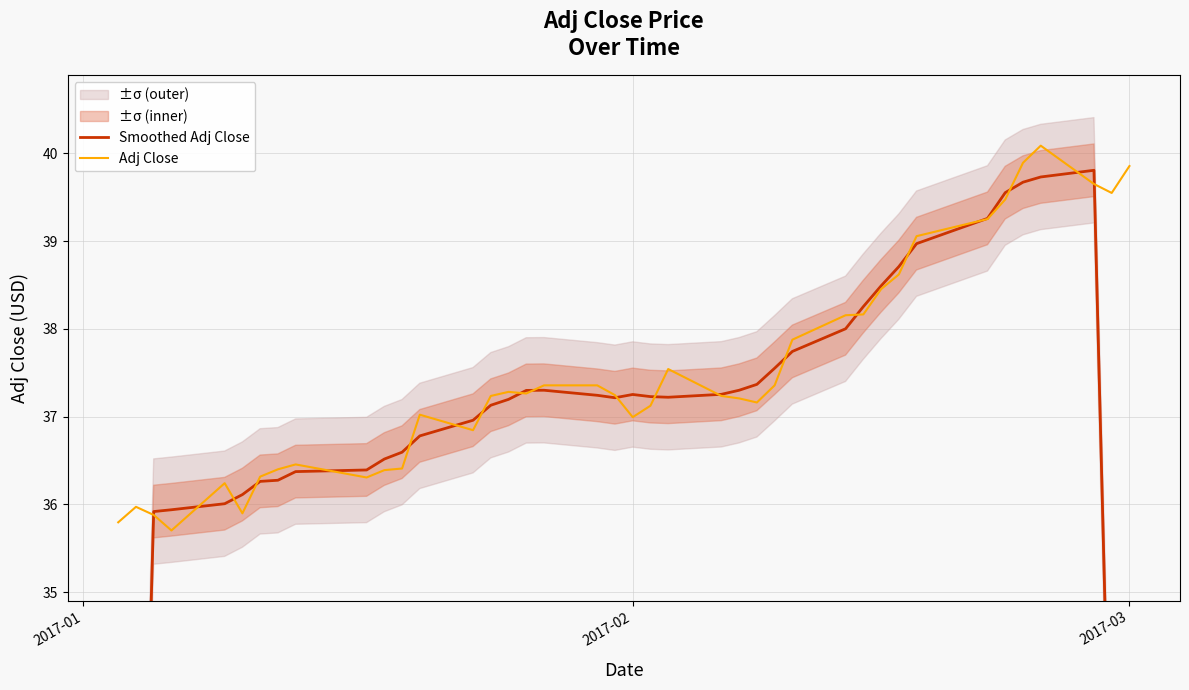

What is the value of the Smoothed Adj Close point at the 40th from the left?

23.8